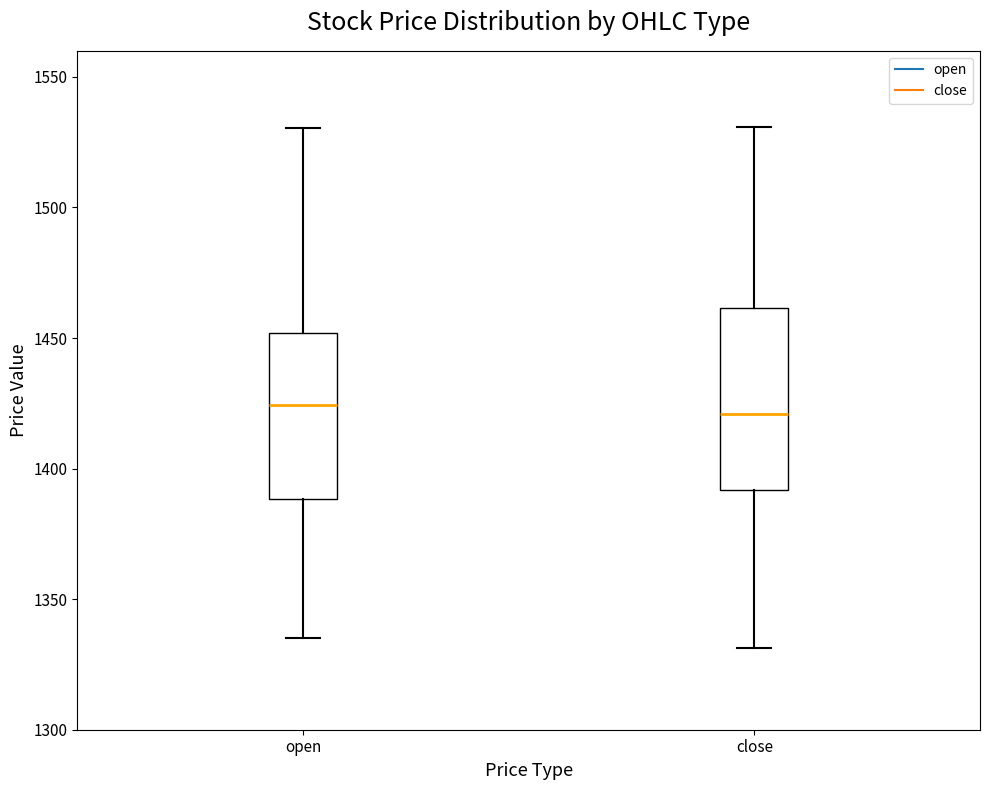

Reading left to right, read every box against the y-axis: the position of its median line, the range the box covers, and the ends of its whiskers. The values are not printed on the chart, so give them approximately, as read against the axis.

open: median 1425, box 1390 to 1450, whiskers 1335 to 1530
close: median 1420, box 1390 to 1460, whiskers 1330 to 1530